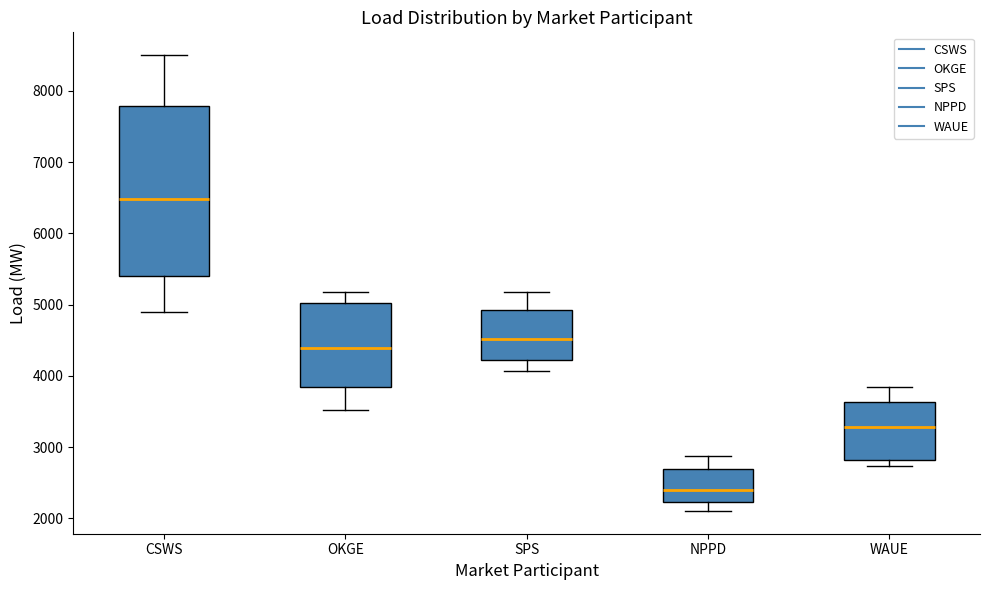

Which box is the tallest, from its lower edge to its upper edge?

CSWS